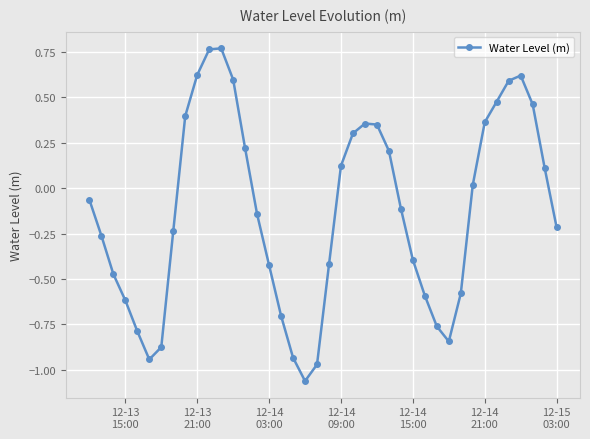

How many interior local peaks (higher than both neighbors) does the data have?

3